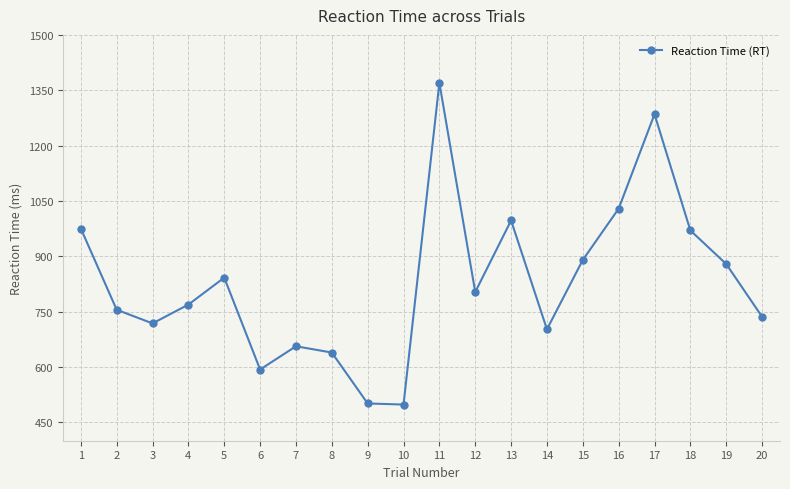

Is it true that the value at 16 is 1539?

False